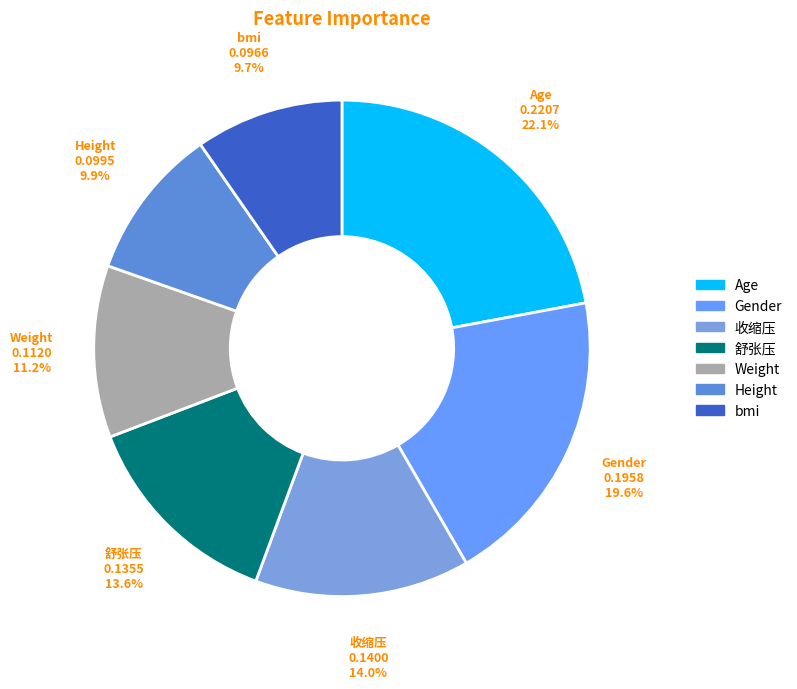

What percentage is the Gender slice, to the nearest percent?

20%